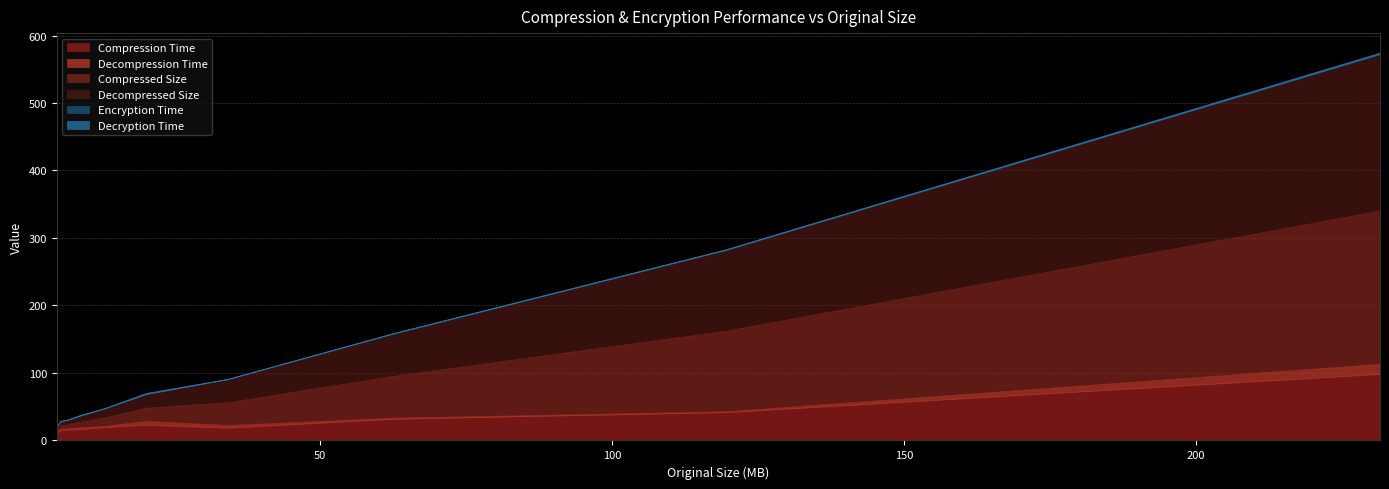

The value of Decompression Time at 62.429 is 1.4. True or false?

True